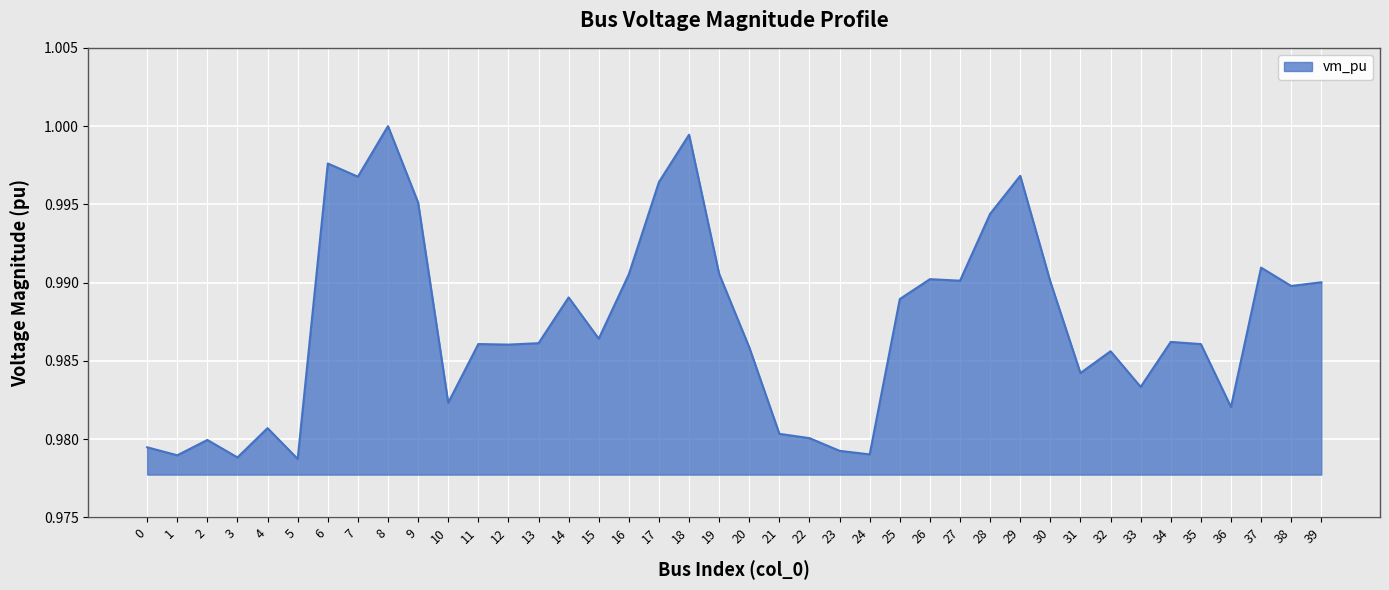

Which has a higher value, 17 or 2?

17